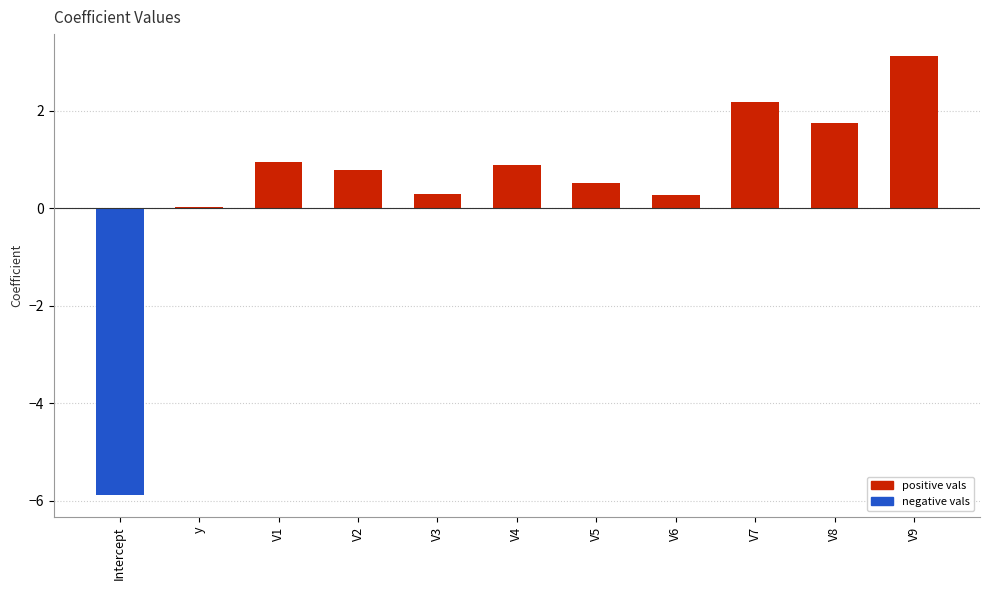

The value at V7 is 3.1. True or false?

False